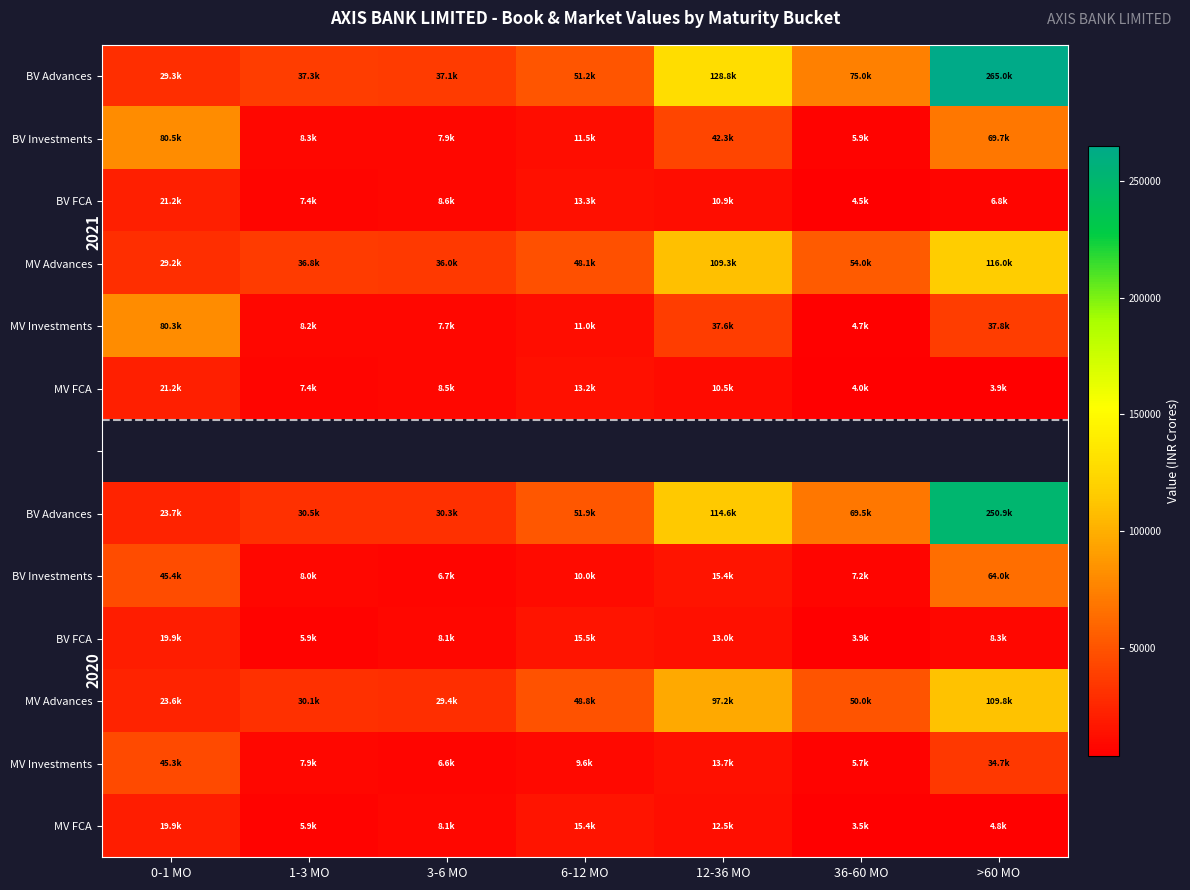

What is the difference between the highest and lowest values at 1-3 MO?

31421.9